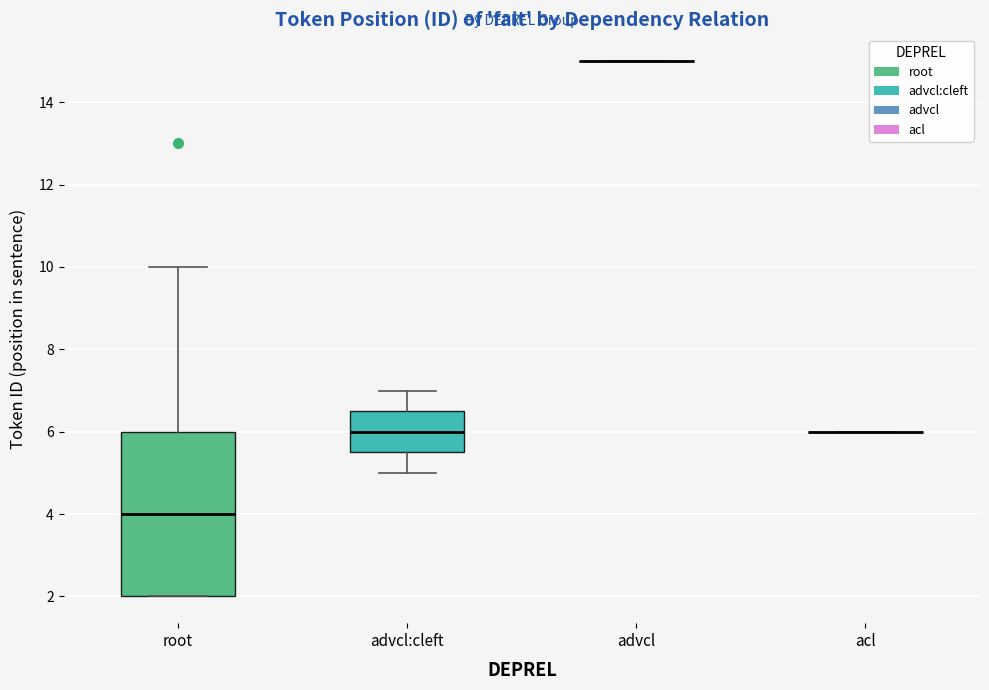

Reading left to right, transcribe this box plot: for each box, give where its median line is, the range the box spans, and where its two whiskers end, as read against the y-axis. The values are not printed on the chart, so give them approximately, as read against the axis.

root: median 4.0, box 2.0 to 6.0, whiskers 2.0 to 10.0
advcl:cleft: median 6.0, box 5.6 to 6.6, whiskers 5.0 to 7.0
advcl: box collapsed to a line at 15.0, whiskers 15.0 to 15.0
acl: box collapsed to a line at 6.0, whiskers 6.0 to 6.0